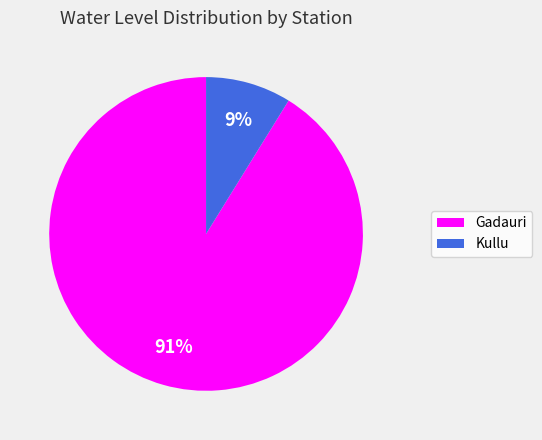

Does Kullu account for over 50% of the chart?

No